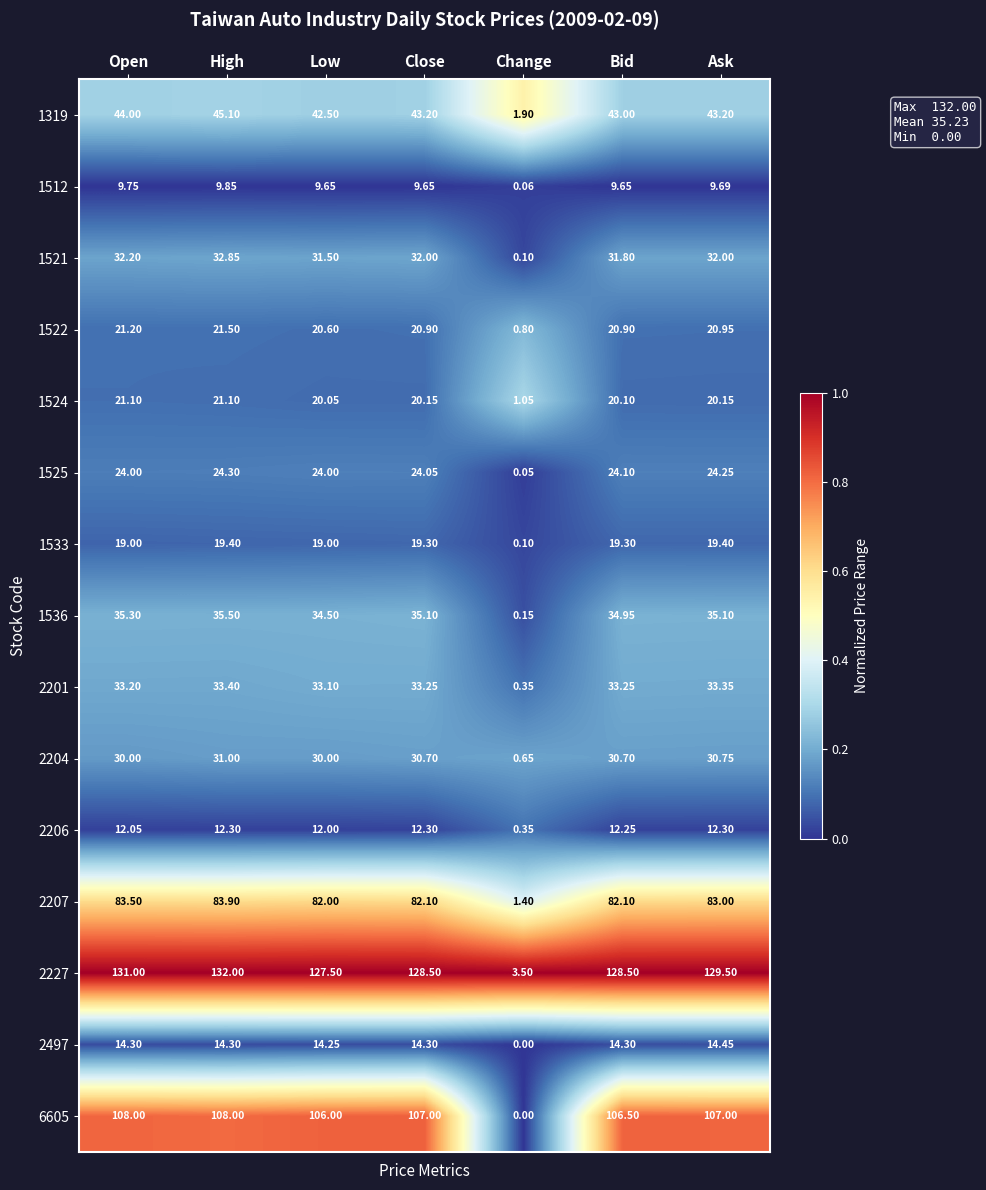

At which category is the sum across all series the highest?

High